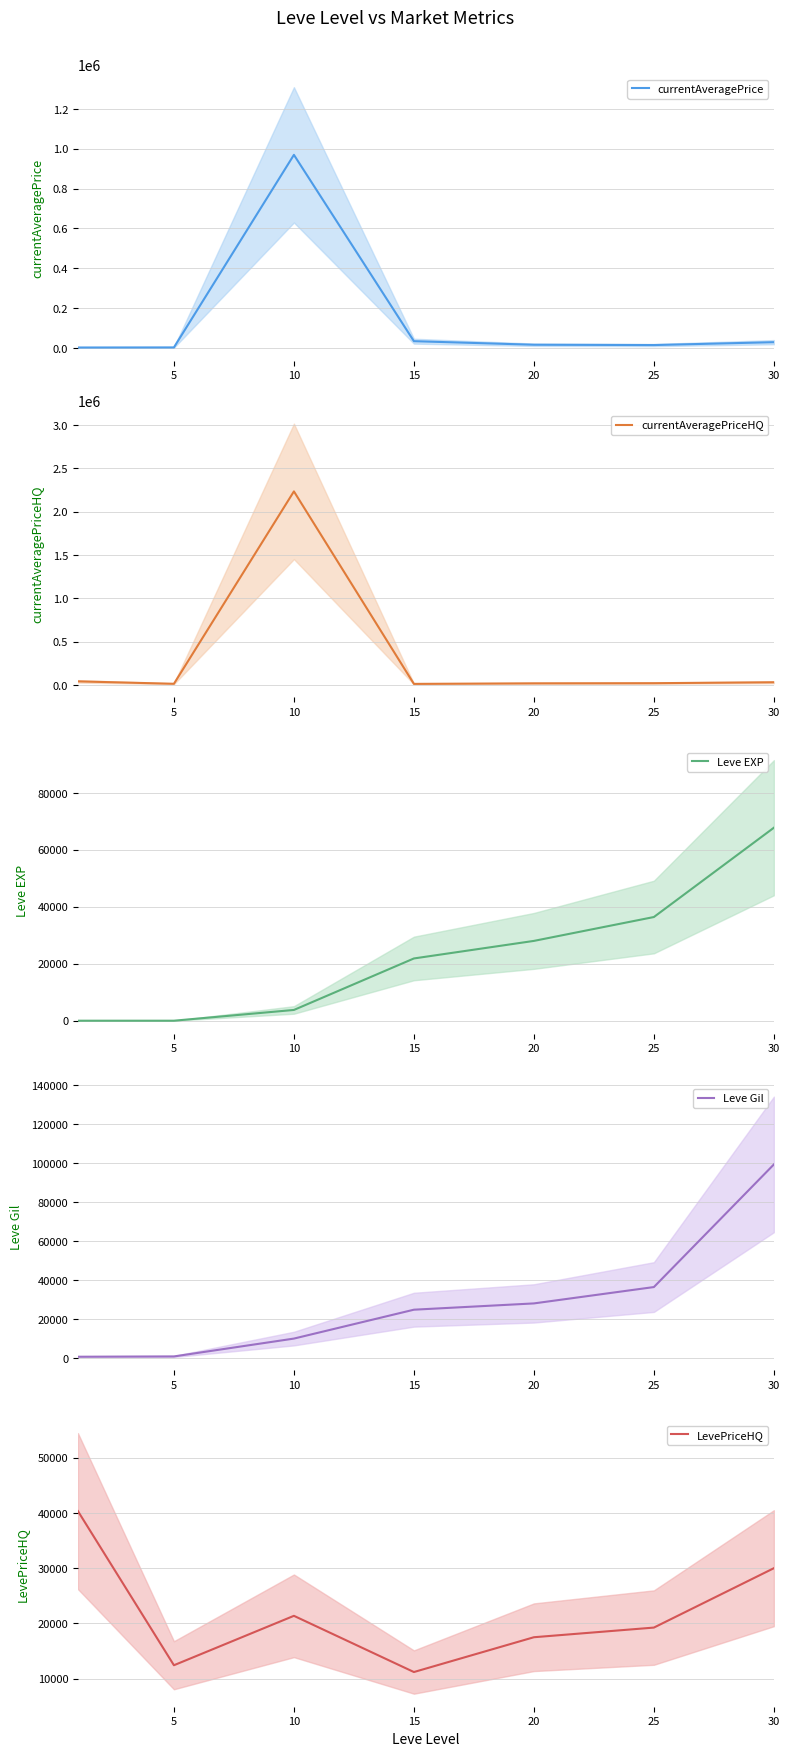

True or false: Leve EXP has a value of 1.0 at 5.

False